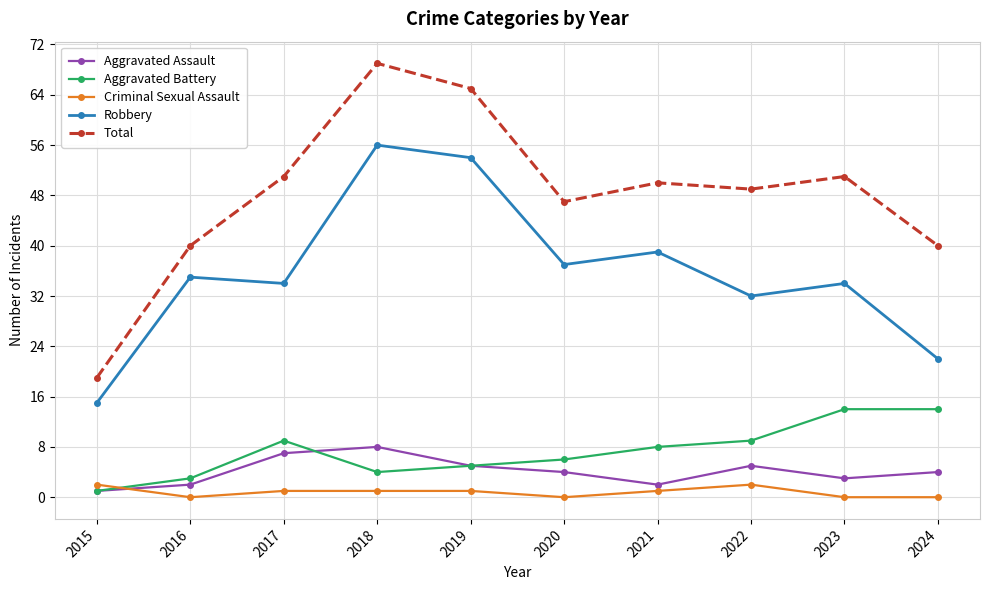

How many categories are shown in the chart?

10